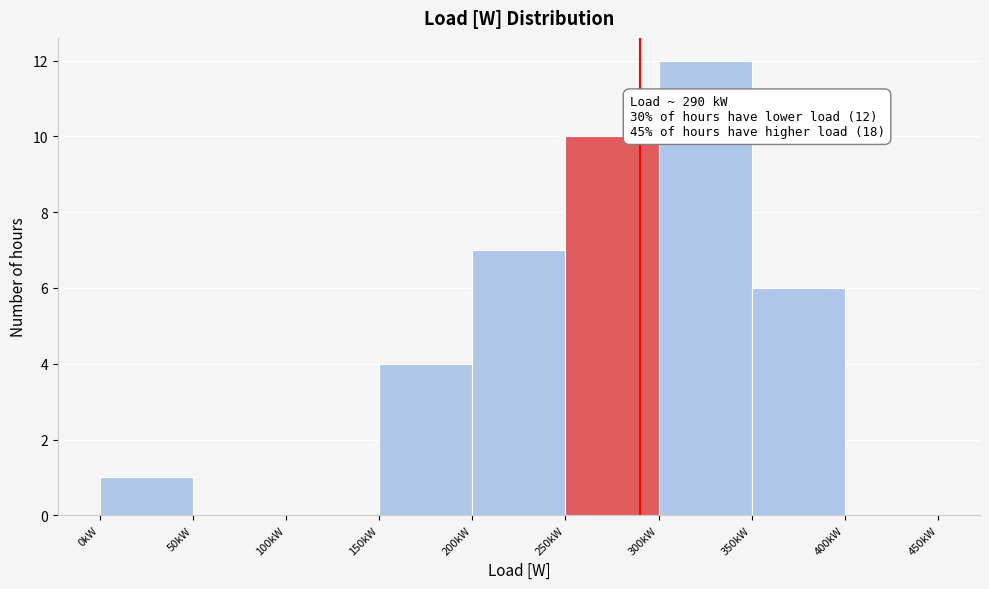

Reading right to left, extract all data points from this chart.

400kW=0	350kW=6	300kW=12	250kW=10	200kW=7	150kW=4	100kW=0	50kW=0	0kW=1